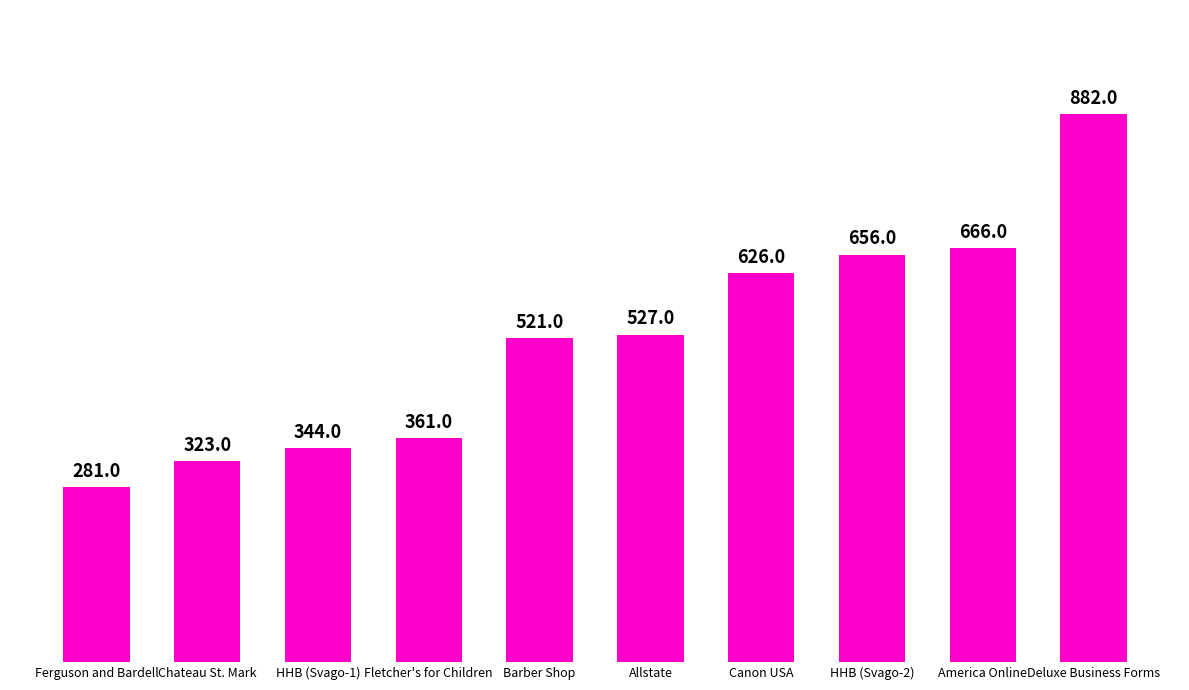

Does the chart contain any negative values?

No